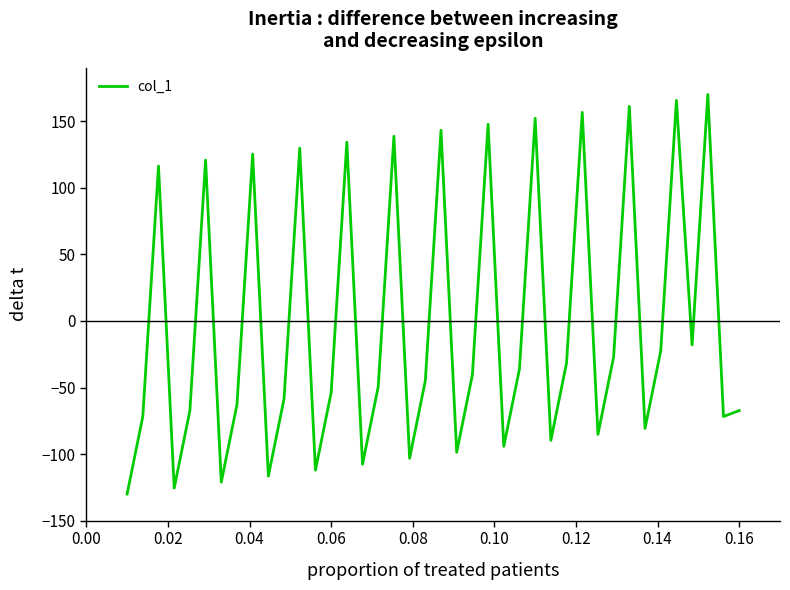

Reading left to right, extract all data points from this chart.

-130.0	-71.8	116.3	-125.5	-67.3	120.7	-121.0	-62.8	125.2	-116.6	-58.4	129.7	-112.1	-53.9	134.2	-107.6	-49.4	138.7	-103.1	-44.9	143.1	-98.7	-40.4	147.6	-94.2	-36.0	152.1	-89.7	-31.5	156.6	-85.2	-27.0	161.0	-80.7	-22.5	165.5	-18.1	170.0	-71.8	-67.3